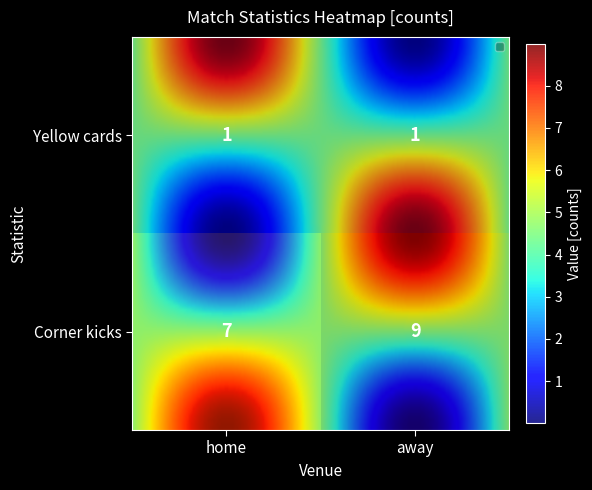

What is the smallest value displayed?

1